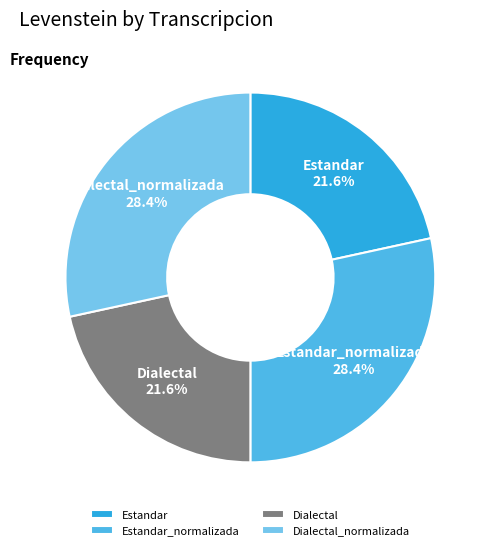

Does any single category account for the majority?

No